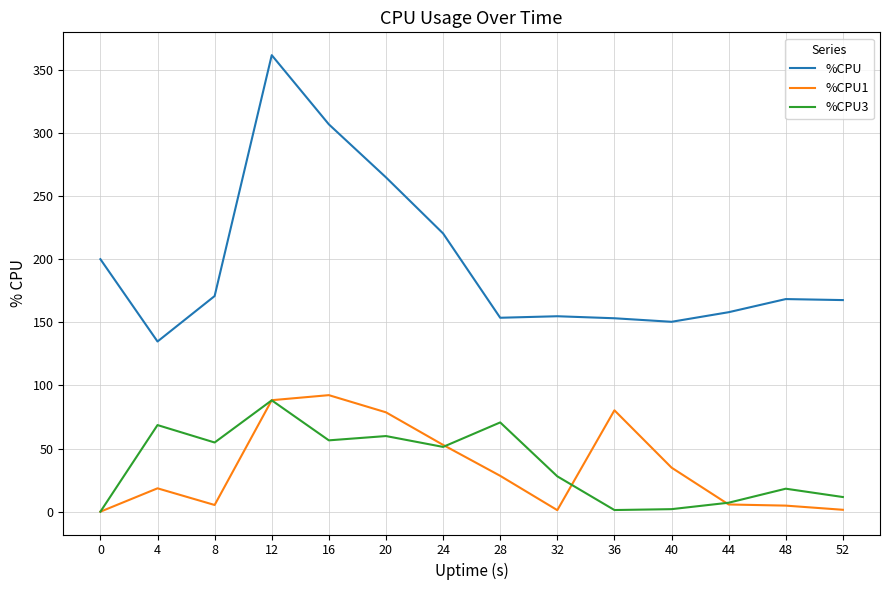

True or false: %CPU and %CPU1 intersect in this chart.

False